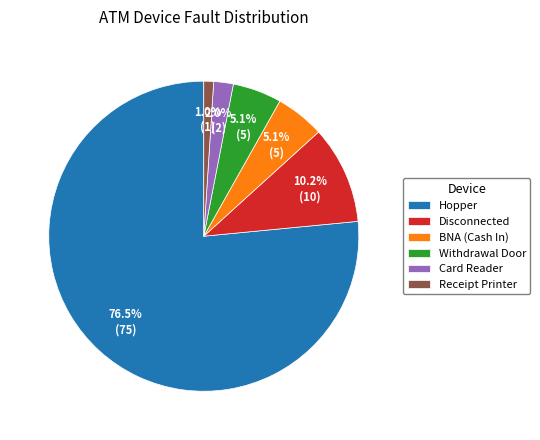

To the nearest percent, what portion does Card Reader represent?

2%